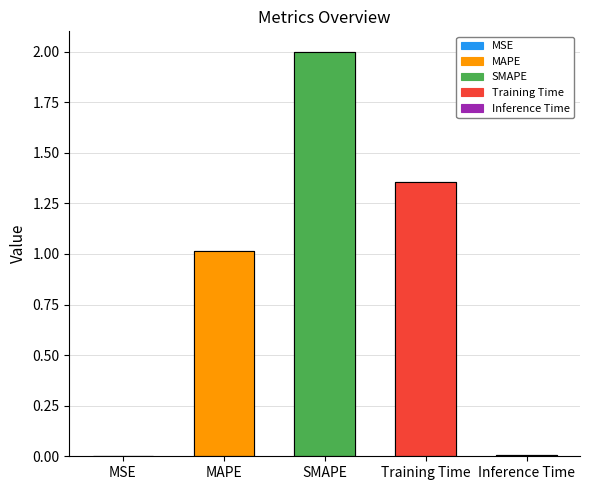

Where does the data first go above 1?

MAPE